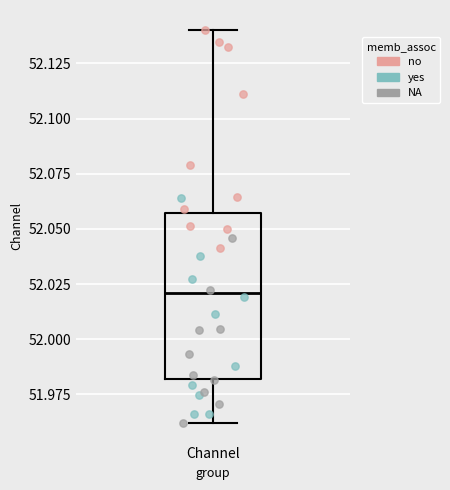

Where is the upper edge of the box for Channel on the y-axis? The values are not printed on the chart, so give them approximately, as read against the axis.

52.055